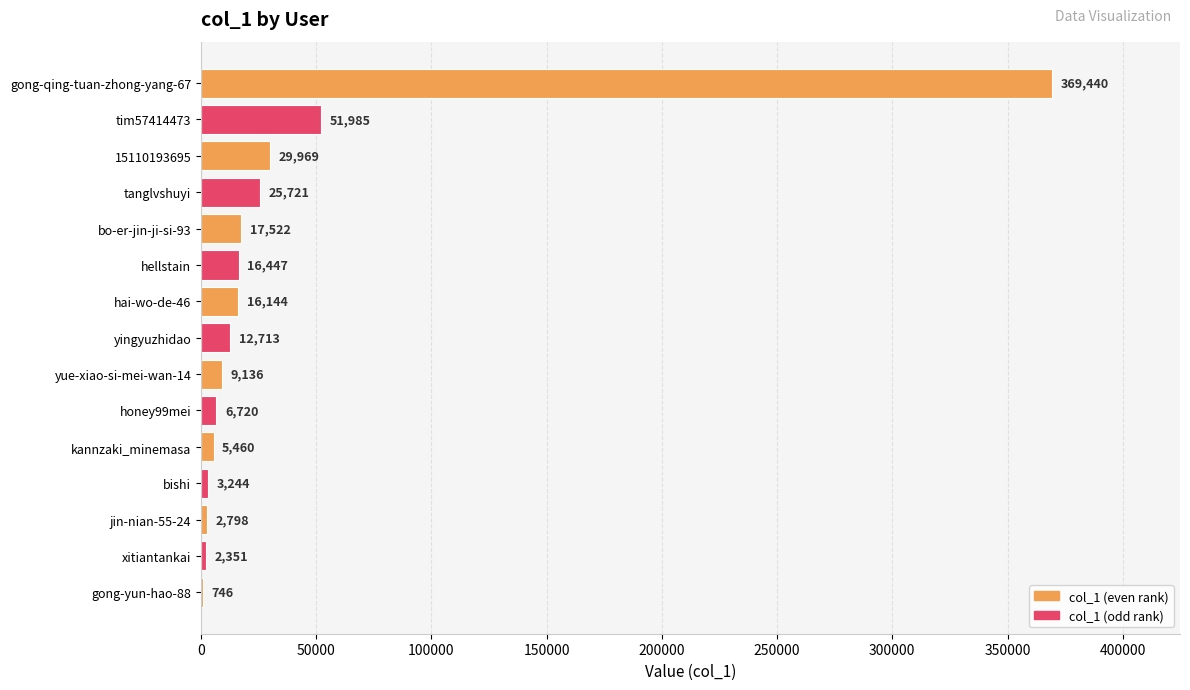

Count the number of data series in this chart.

1